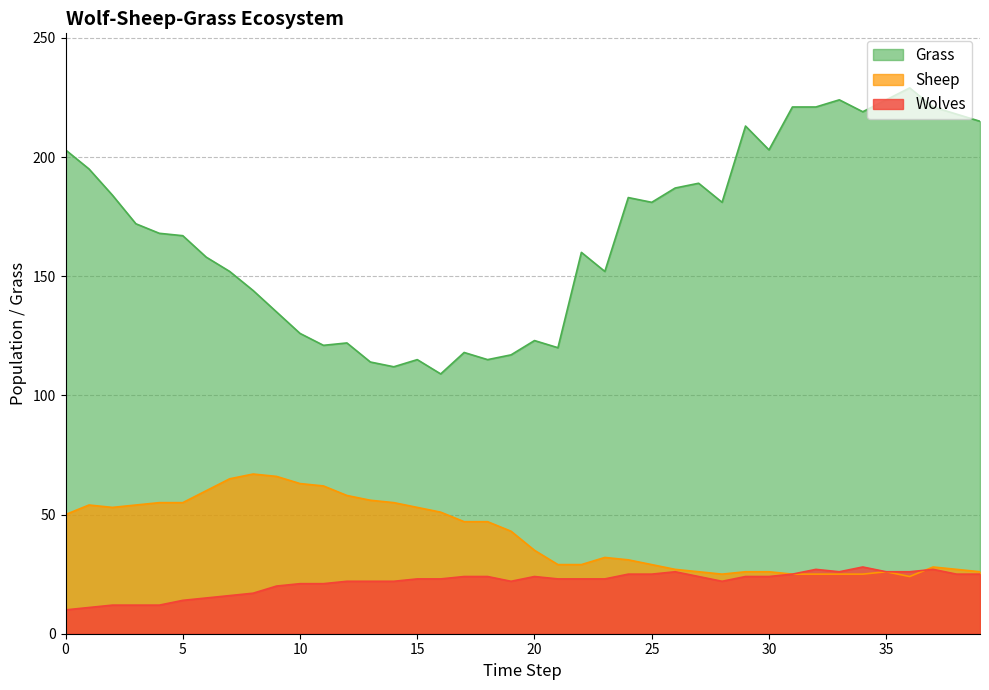

Where is the first local minimum for Wolves?

19